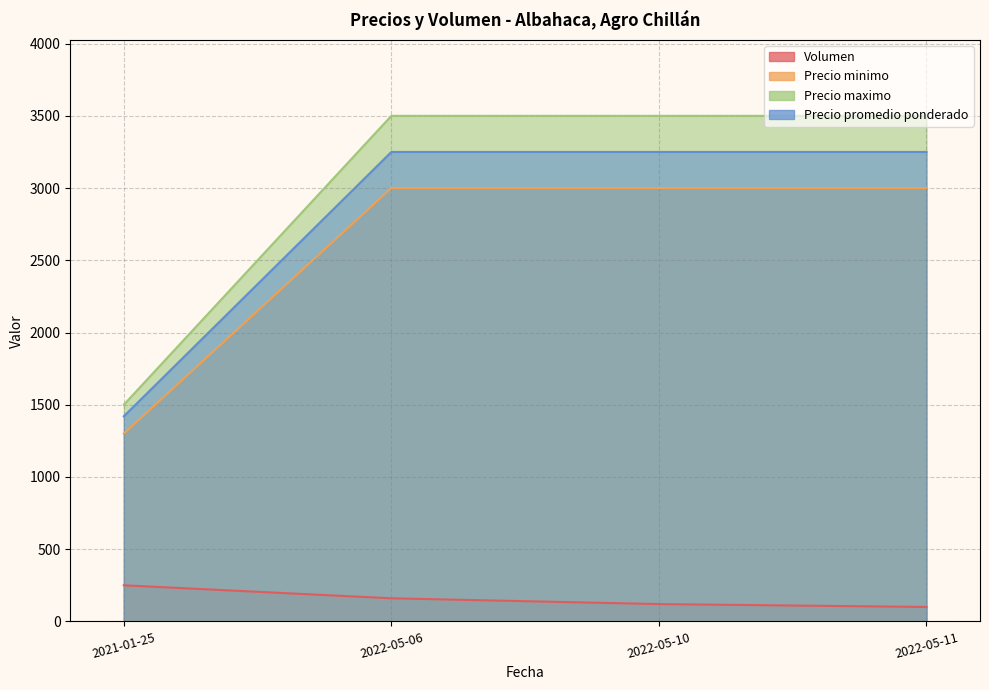

Read the Volumen value at 2022-05-11, to the nearest 10.

100